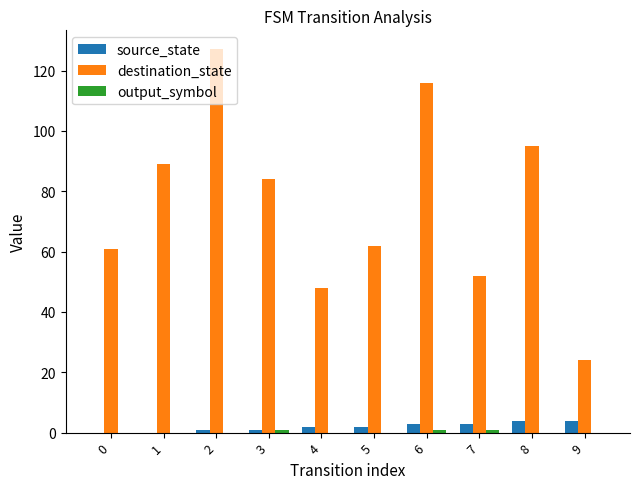

The destination_state series shows 50 at 3. True or false?

False